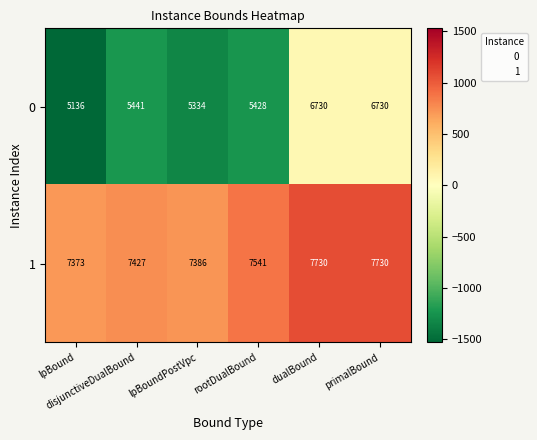

What is the difference between the maximum and minimum values in the 0 series?

1594